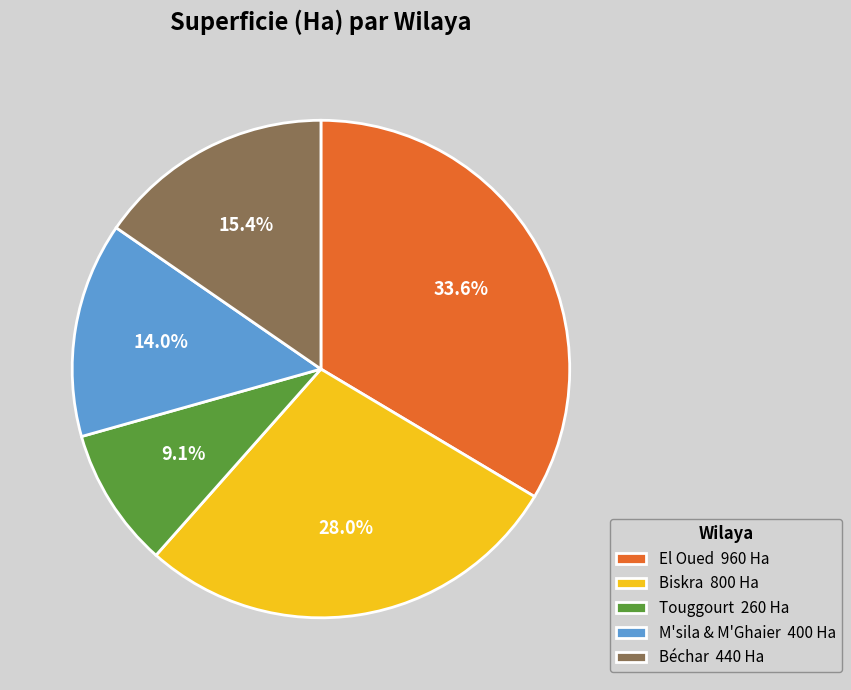

To the nearest percent, what is the average slice percentage?

20%